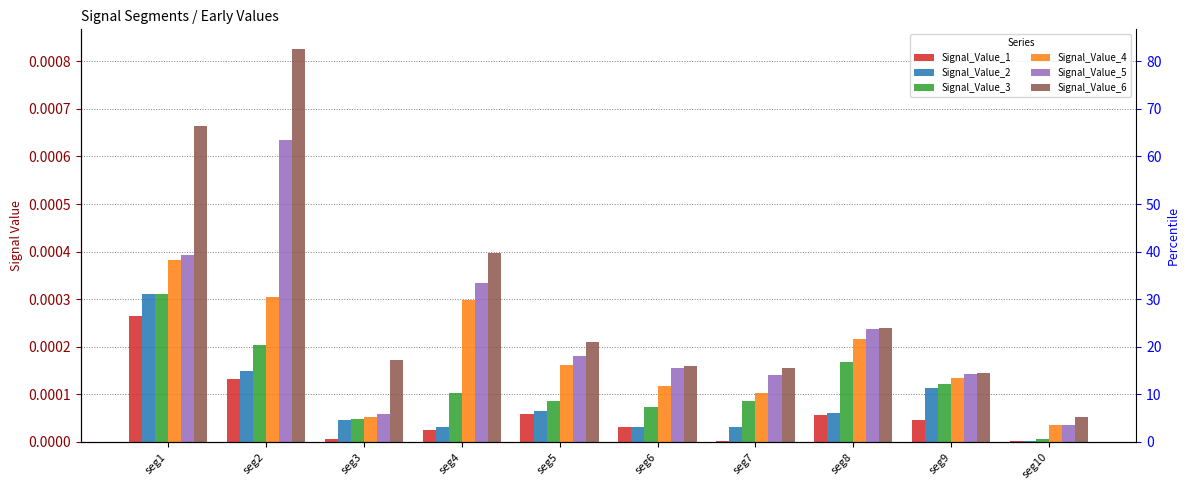

Rank the categories by Signal_Value_6 value from highest to lowest.

seg2, seg1, seg4, seg8, seg5, seg3, seg6, seg7, seg9, seg10